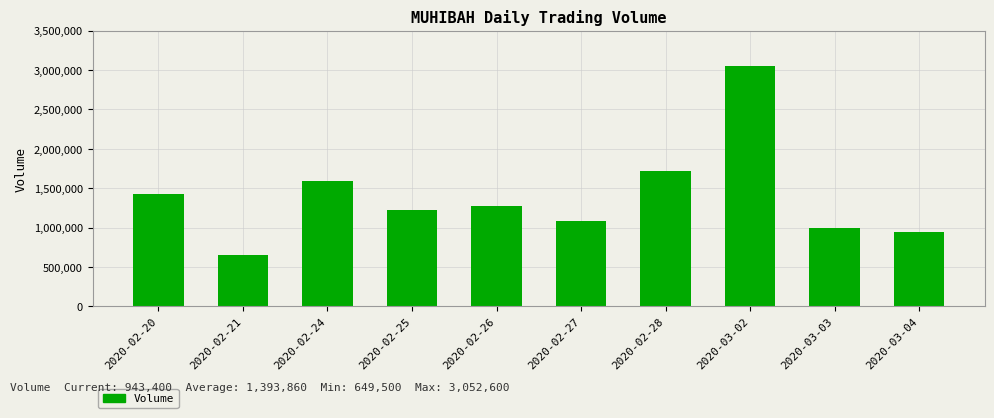

What is the sum of the values at 2020-02-20 and 2020-03-03?

2420000